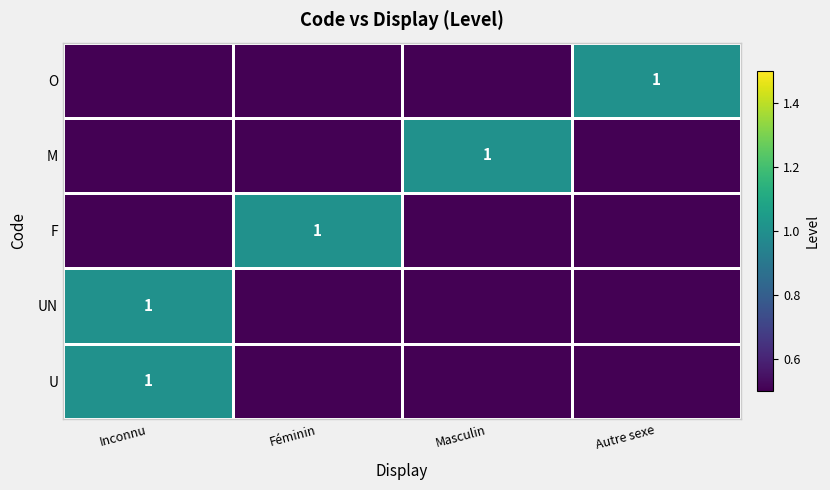

True or false: UN has a value of 1 at Féminin.

False